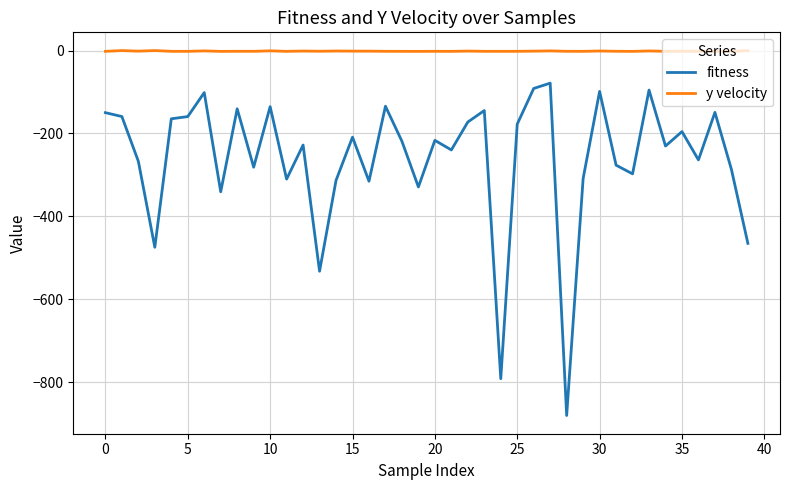

Which series has the largest range (max minus min)?

fitness